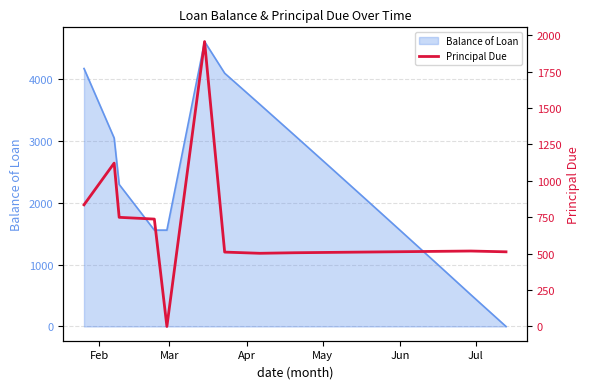

What is the maximum value for Balance of Loan?

4599.4